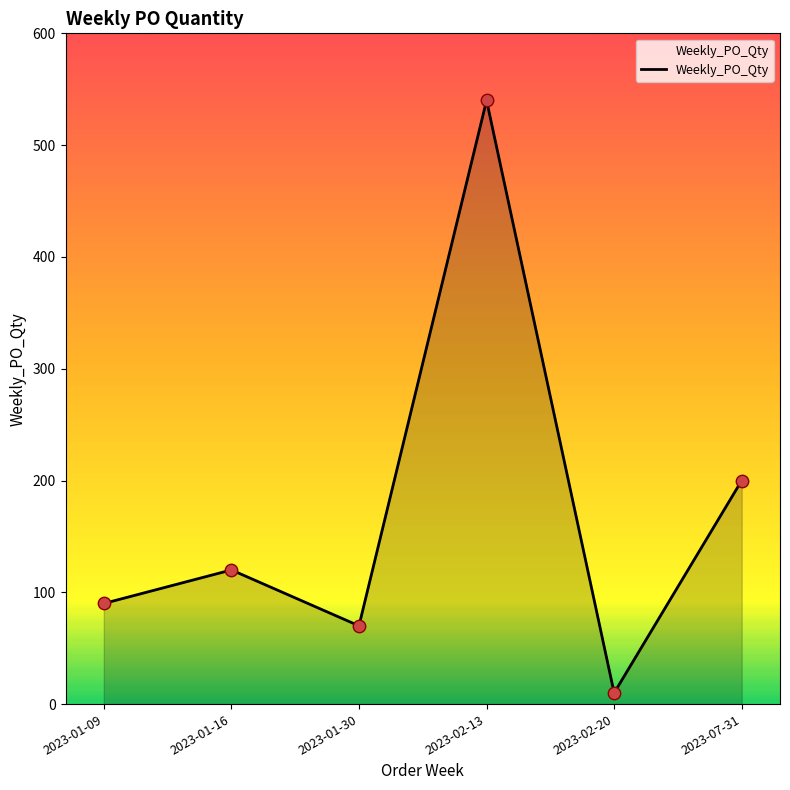

What is the change in value from 2023-02-13 to 2023-07-31?

-340